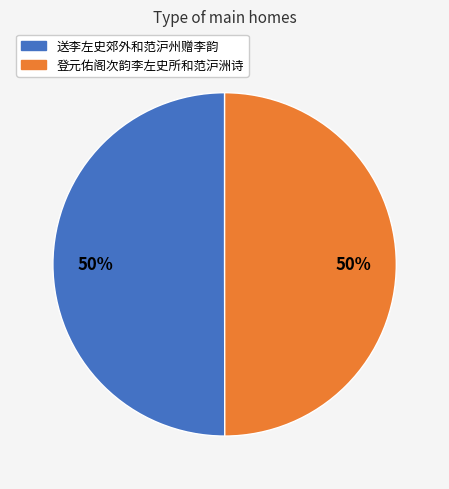

To the nearest percent, what portion does 登元佑阁次韵李左史所和范沪洲诗 represent?

50%